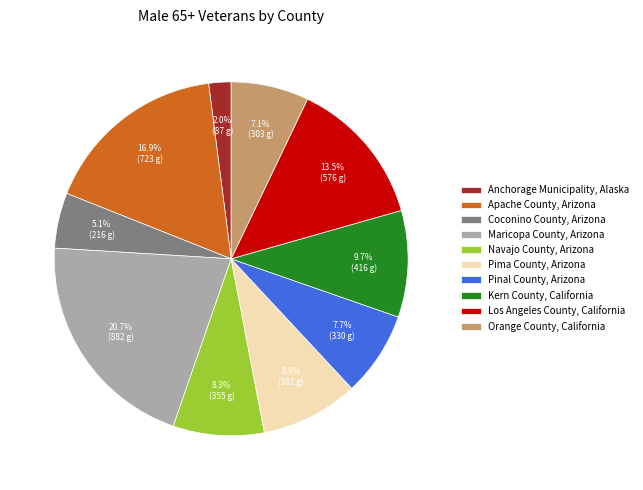

How many segments does this pie chart have?

10